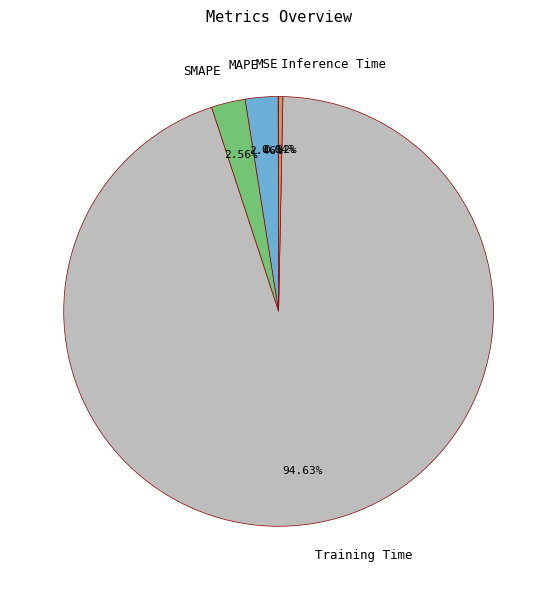

Combined, do SMAPE and Training Time account for over 50%?

Yes